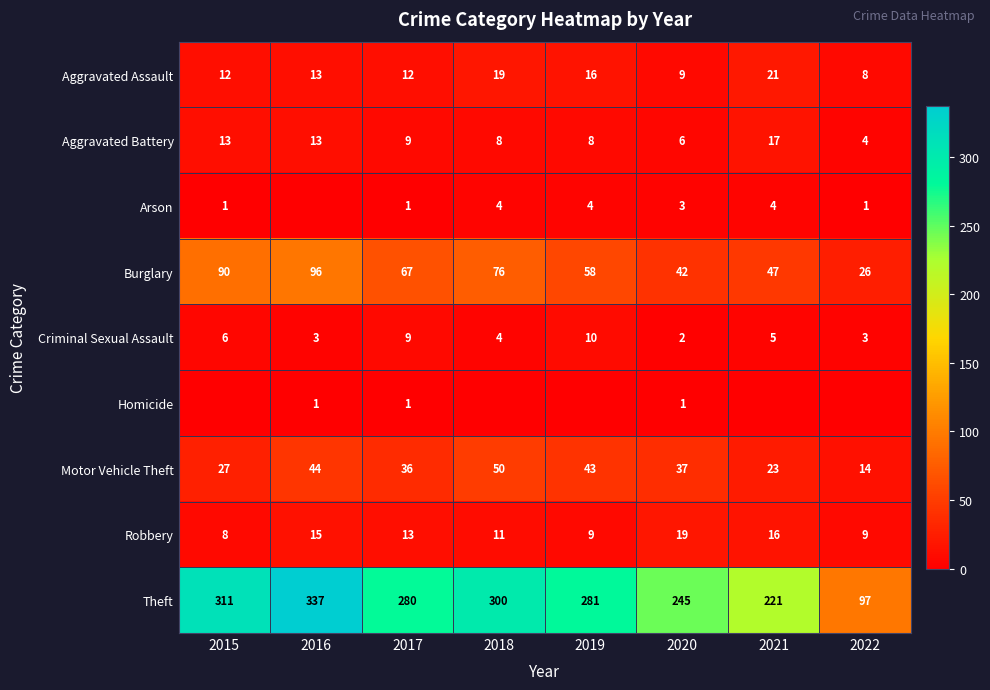

Between 2015 and 2021, which is larger?

2021